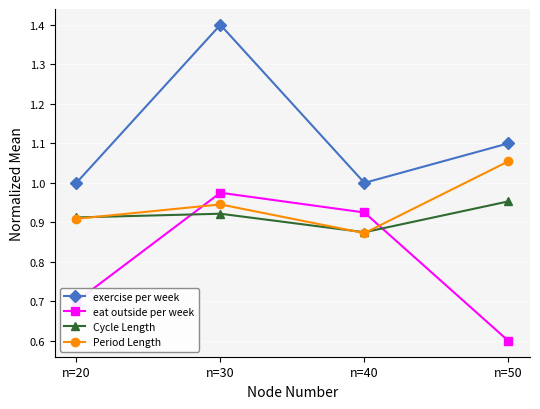

What is the spread (max minus min) of values at n=30?

0.5